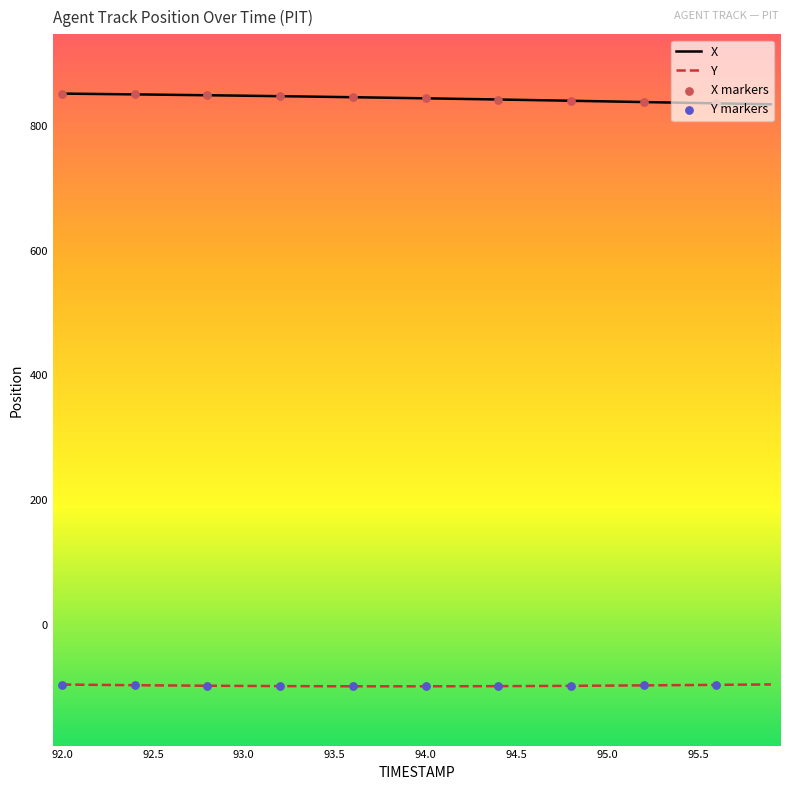

Which series has the largest total across all categories?

X